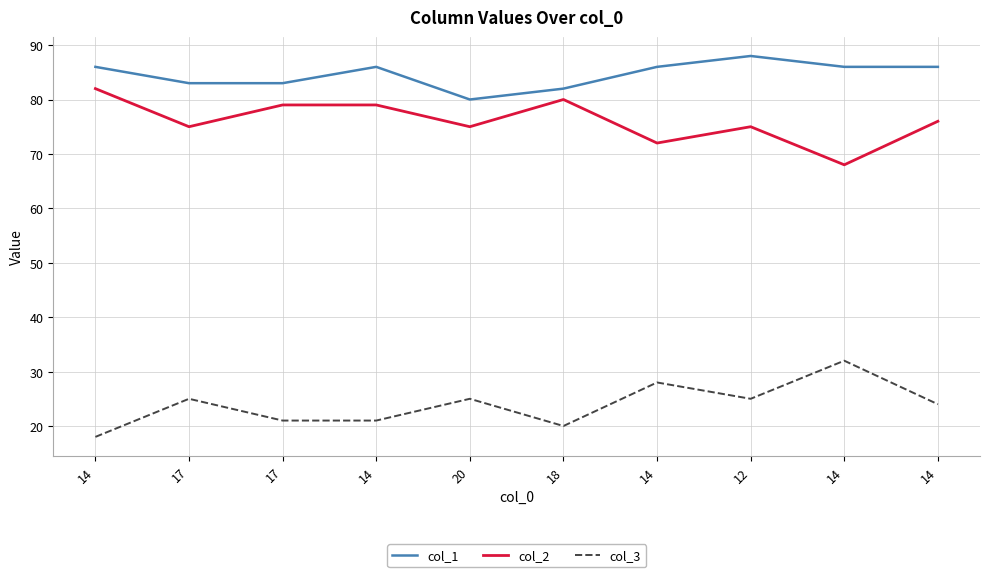

At which category is the sum across all series the highest?

12